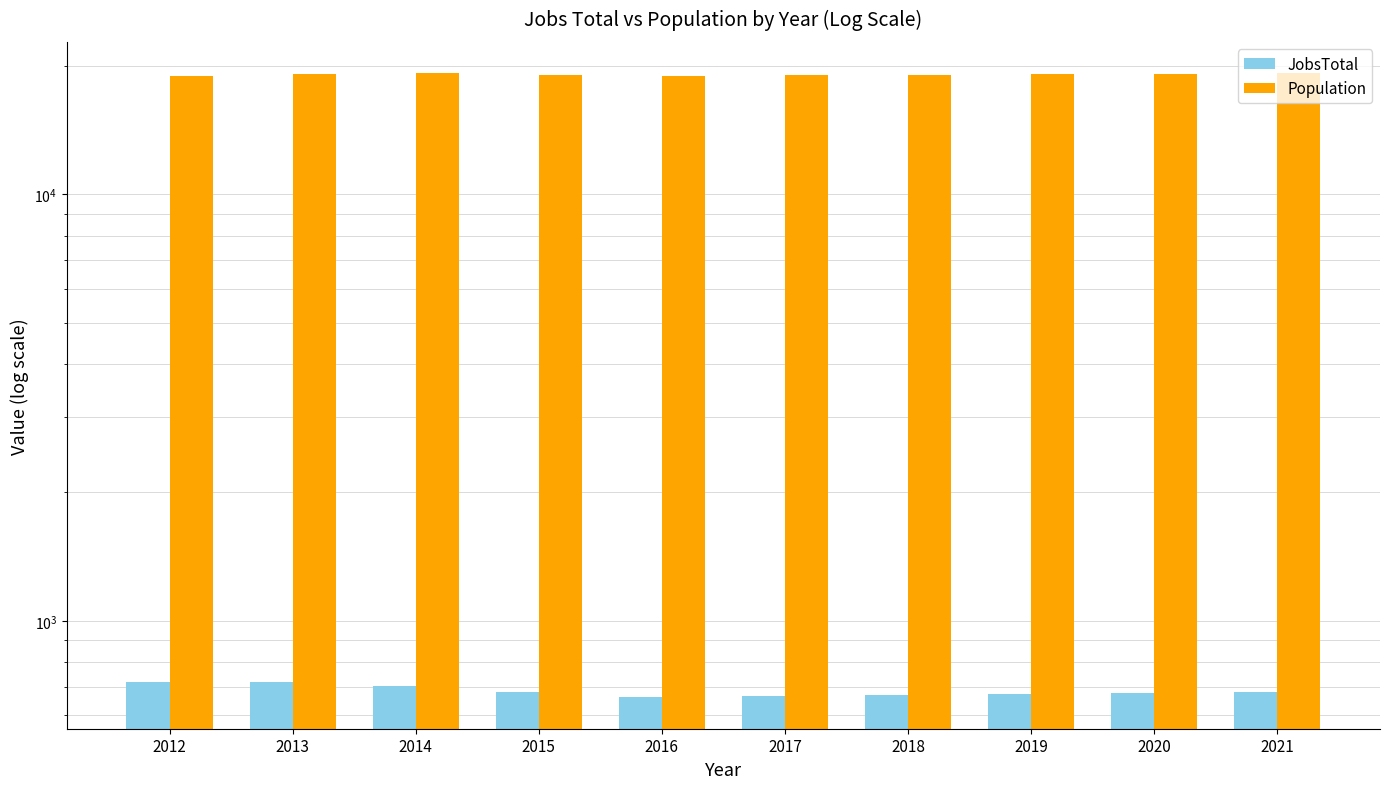

Where does the JobsTotal series first go above 680?

2012